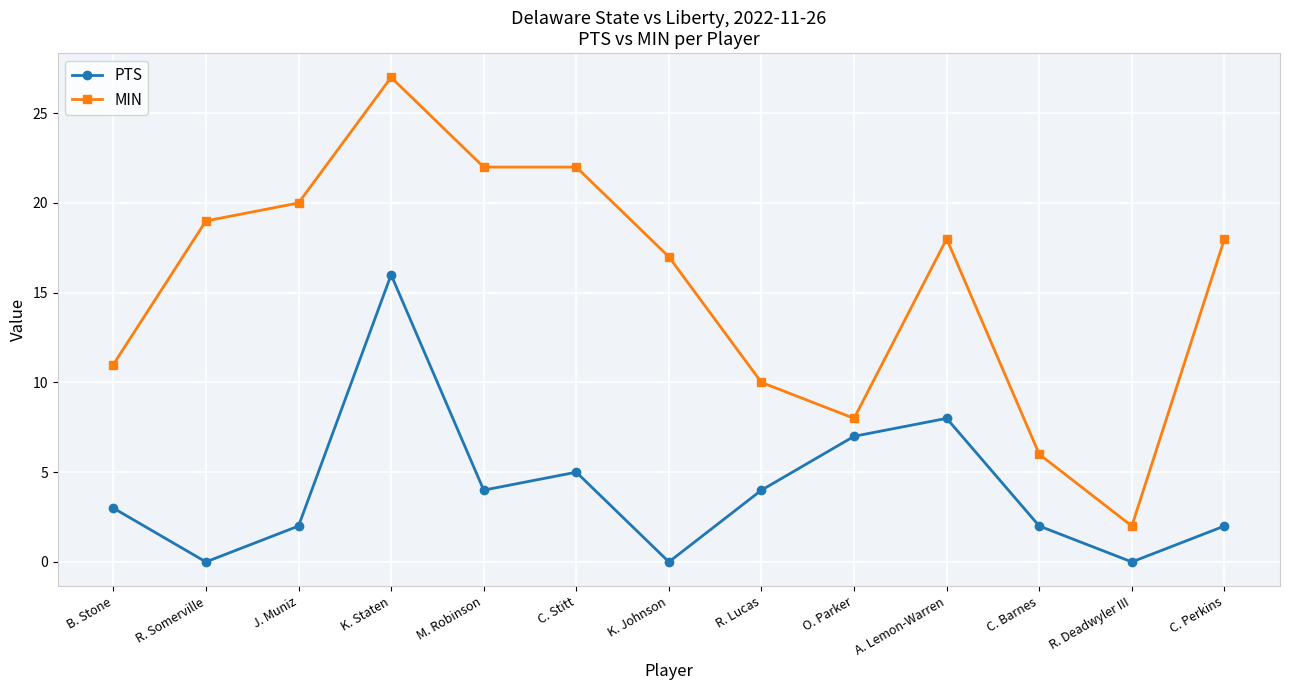

Does the chart display data point markers on the line(s)?

Yes